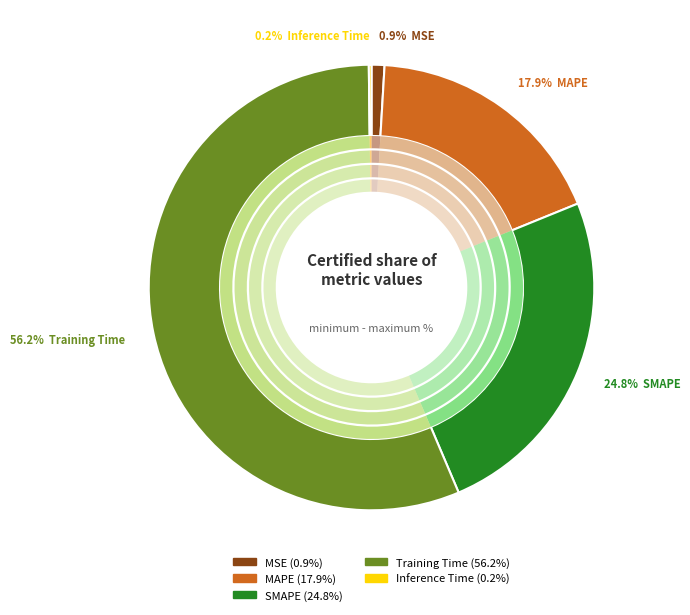

Which slice is the smallest?

Inference Time